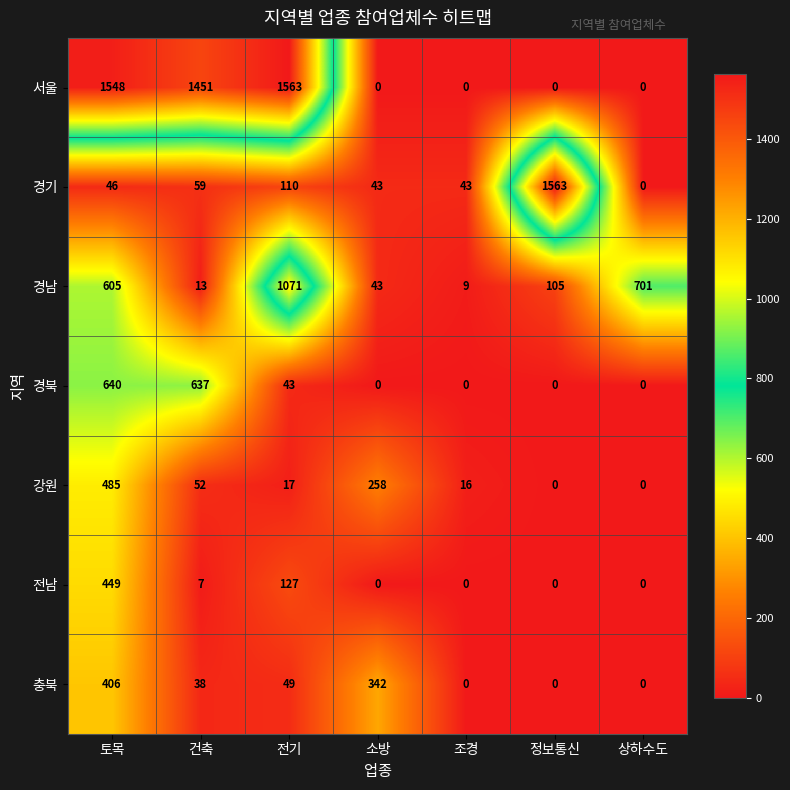

Which series changed the most between 토목 and 조경?

서울